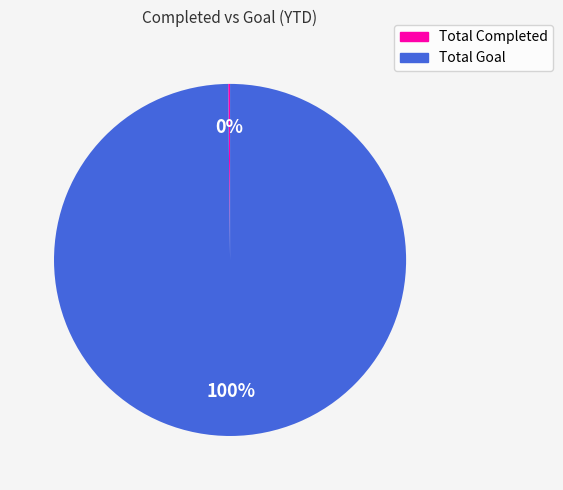

To the nearest percent, what is the difference between the largest and smallest slice percentages?

100%